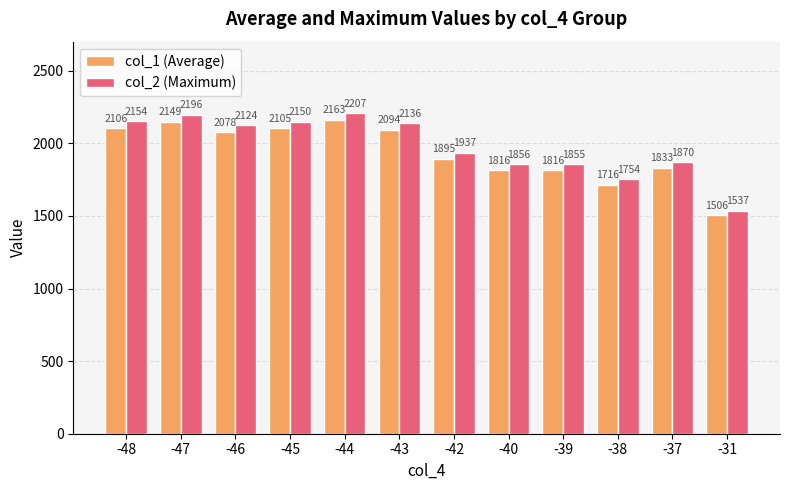

The col_1 (Average) series shows 2106.0 at -48. True or false?

True